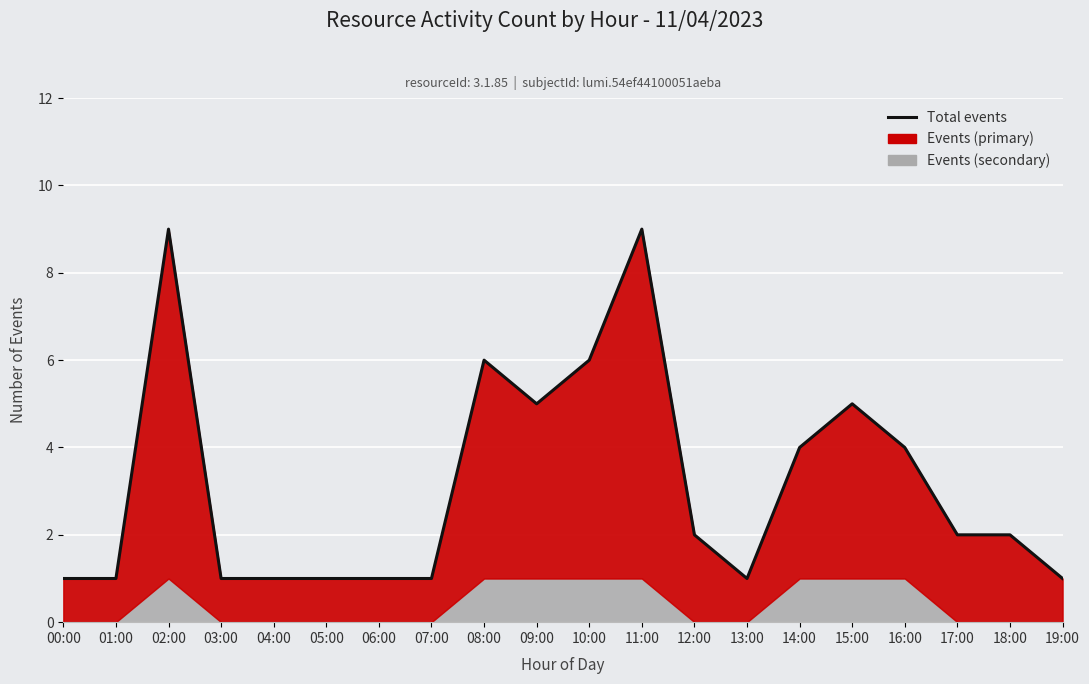

The chart shows a value of 1 at 01:00. True or false?

True